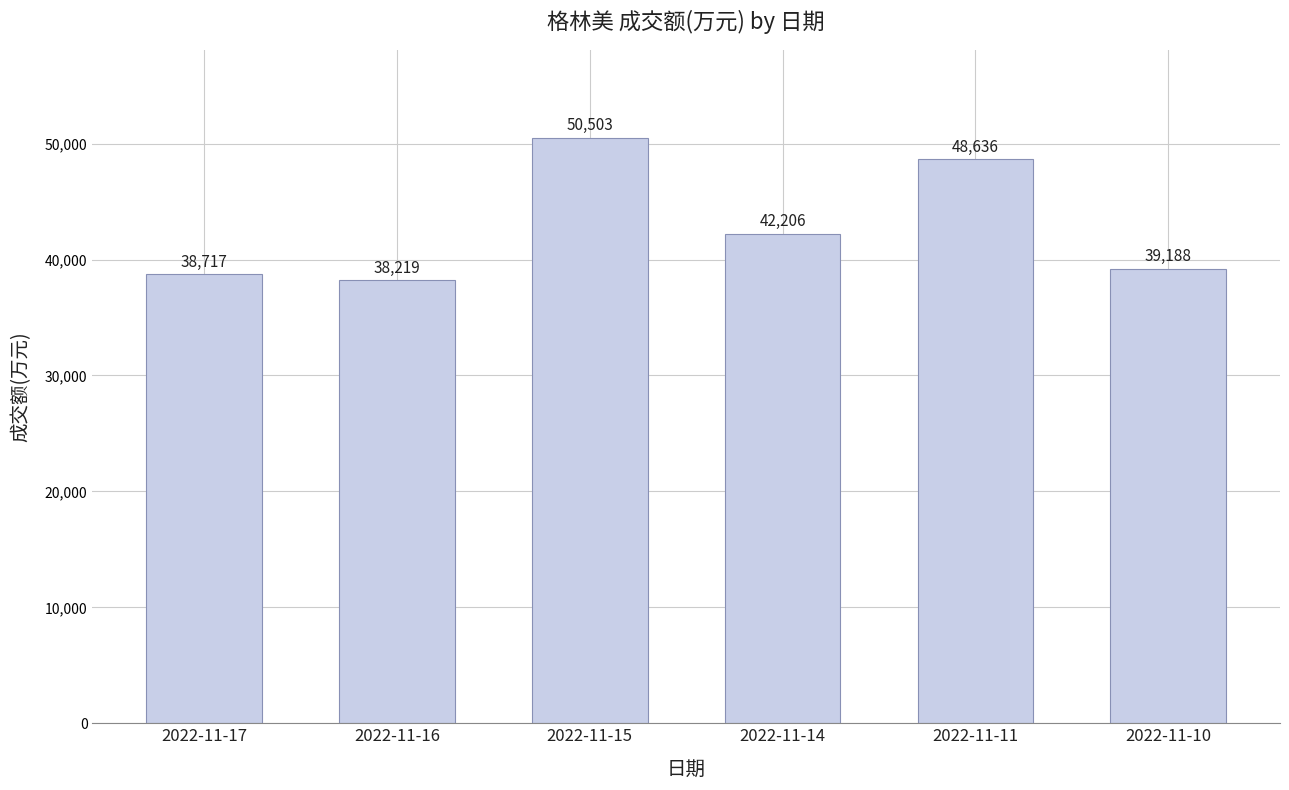

What is the value of the 5th bar from the left?

48636